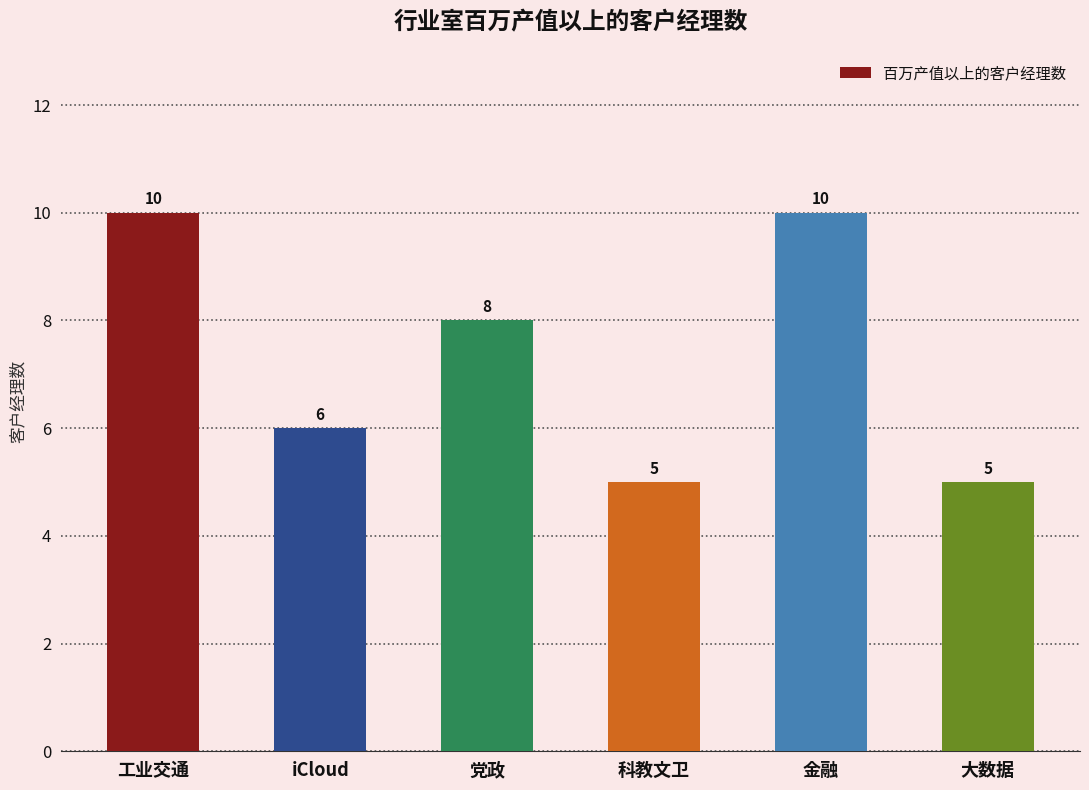

What is the difference between the maximum and minimum values?

5